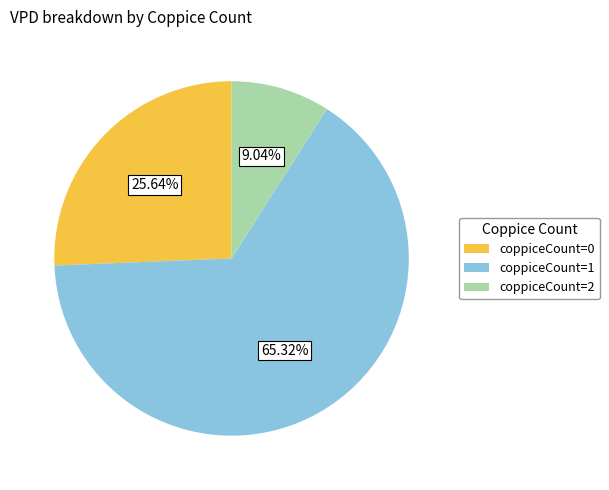

Do coppiceCount=0 and coppiceCount=1 together represent more than half of the pie?

Yes